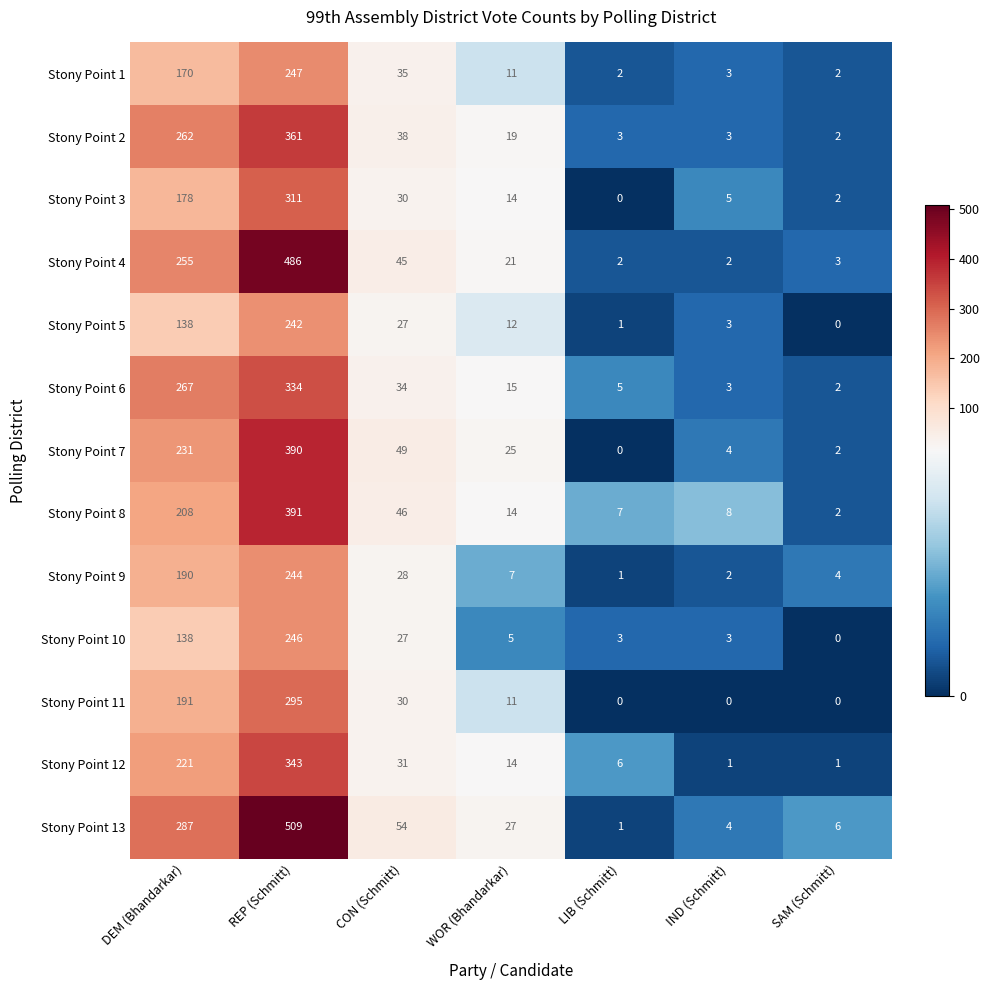

True or false: Stony Point 6 has a value of 3 at IND (Schmitt).

True